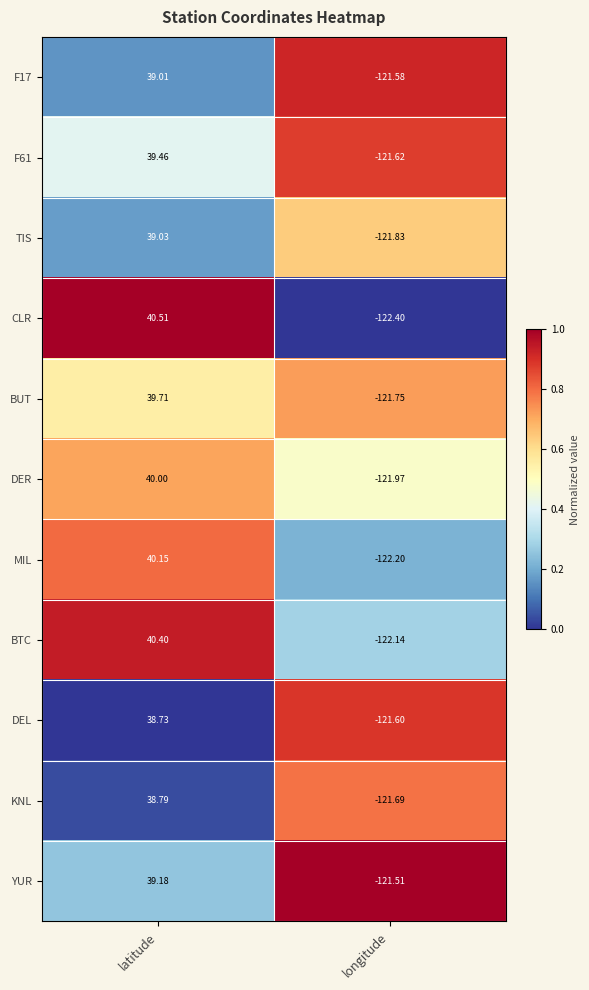

Which series has the largest total across all categories?

BTC